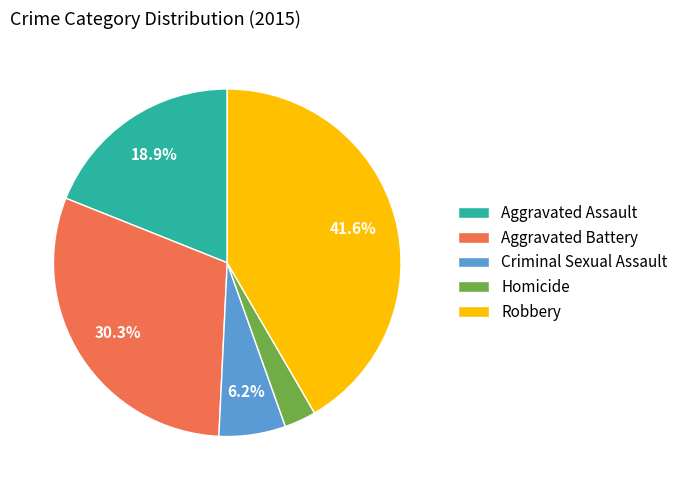

Between Homicide and Aggravated Battery, which is larger?

Aggravated Battery